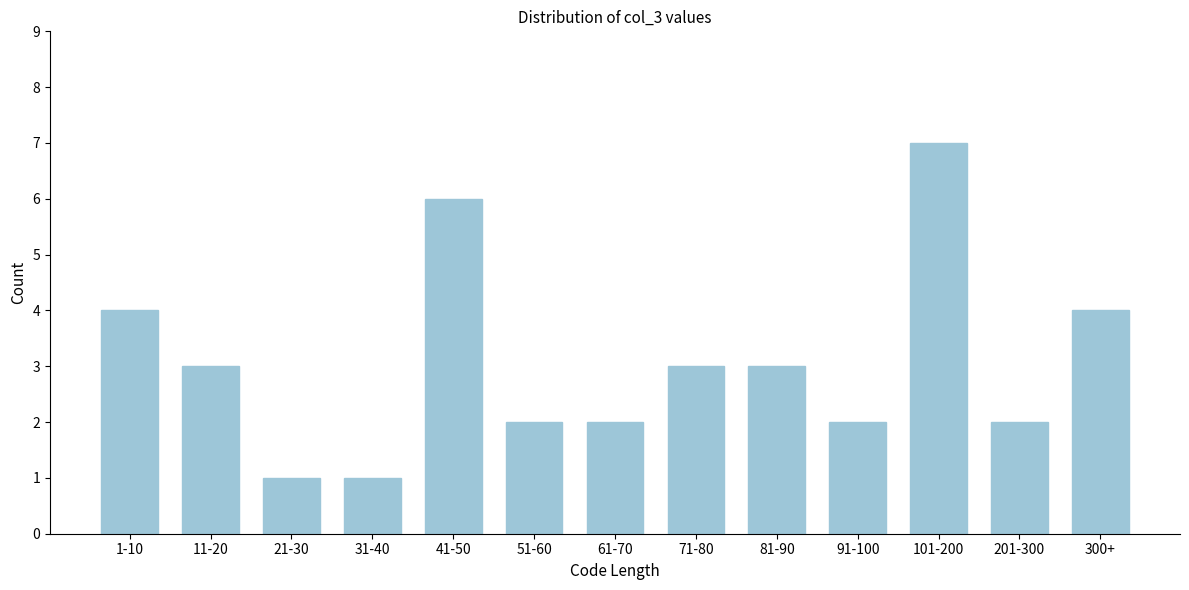

Reading left to right, what are all the values shown in this chart?

1-10=4	11-20=3	21-30=1	31-40=1	41-50=6	51-60=2	61-70=2	71-80=3	81-90=3	91-100=2	101-200=7	201-300=2	300+=4